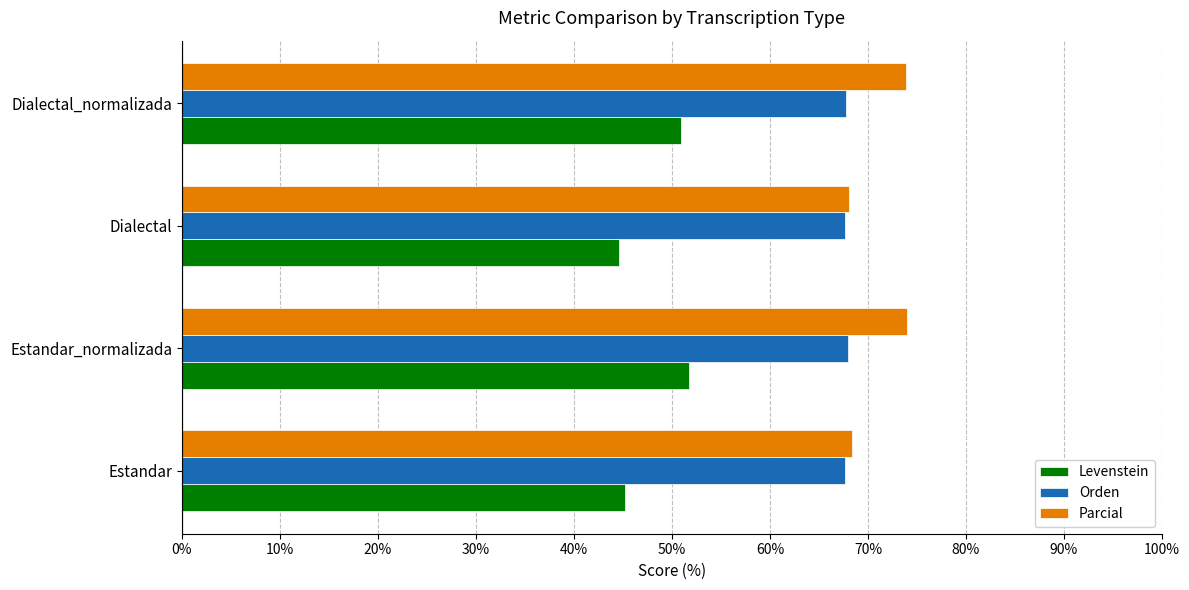

What is the difference between the Parcial values at Dialectal and Dialectal_normalizada?

5.8